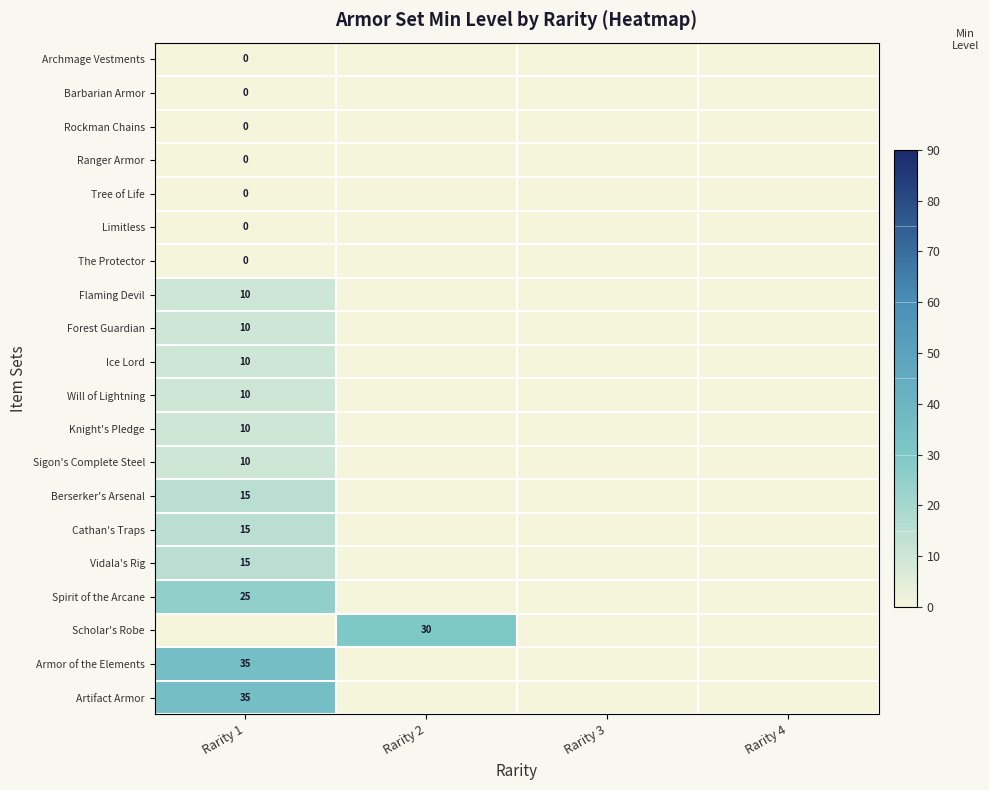

Is it true that Cathan's Traps equals 15 at Rarity 1?

True